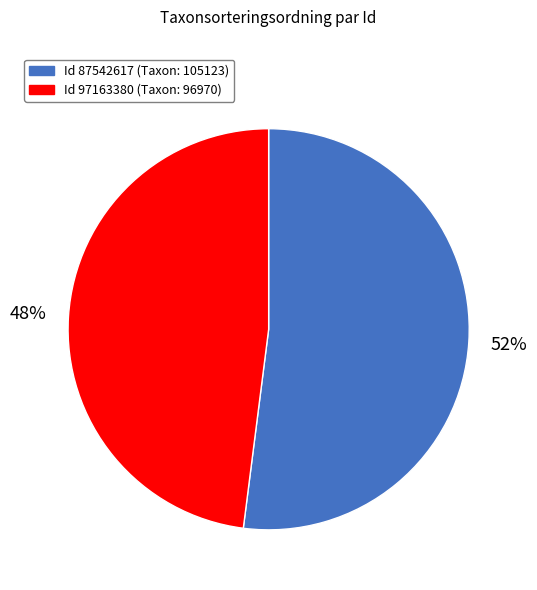

Is there any slice that represents more than half of the pie?

Yes